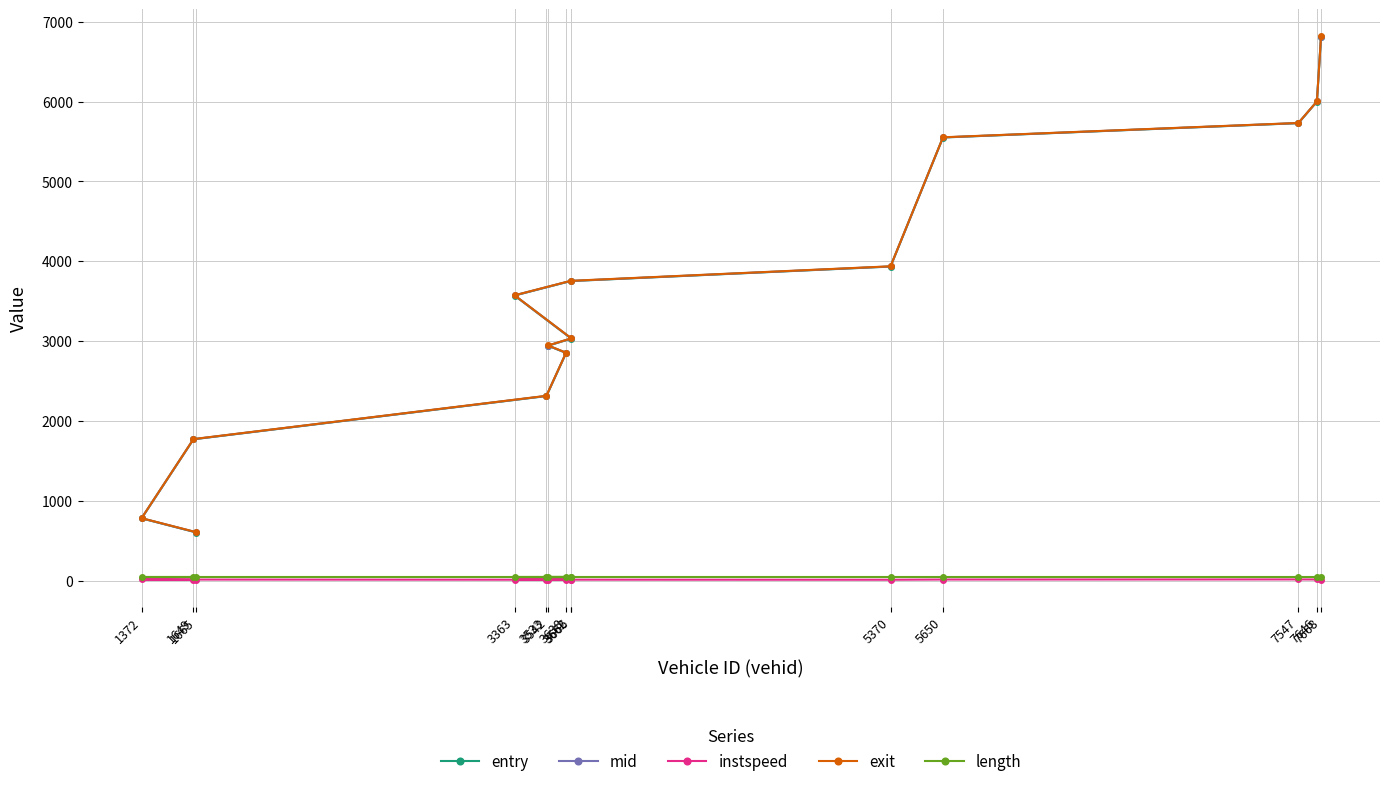

Which has a higher value, 1372 or 3662?

3662